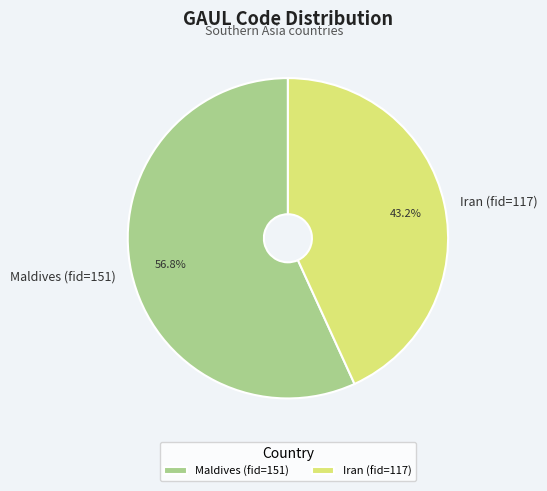

Which slice is the smallest?

Iran (fid=117)